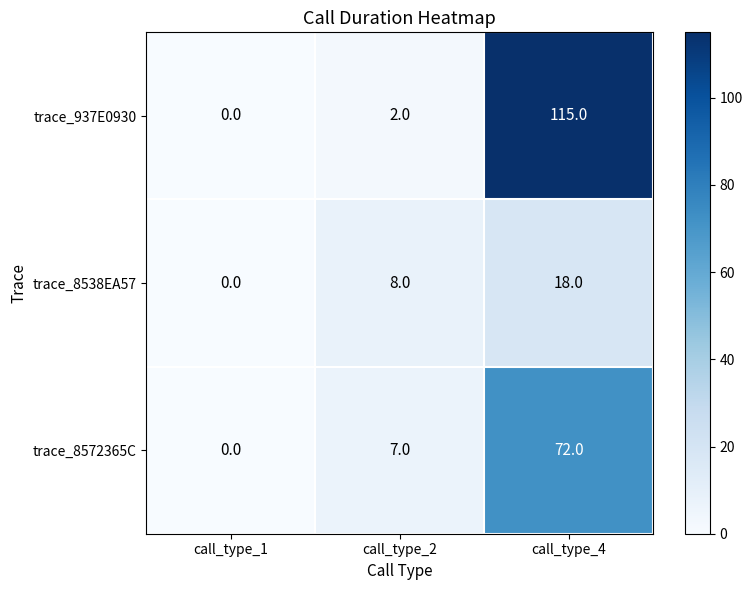

What is the sum of all trace_8538EA57 values?

26